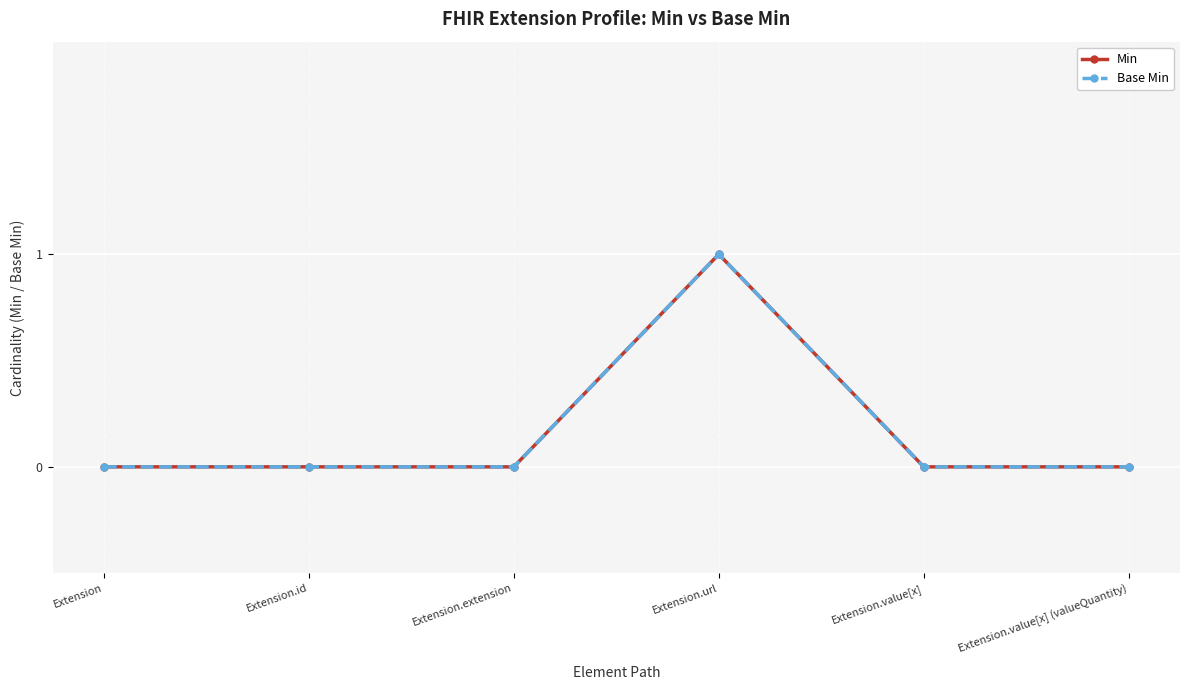

True or false: Base Min and Min intersect in this chart.

False